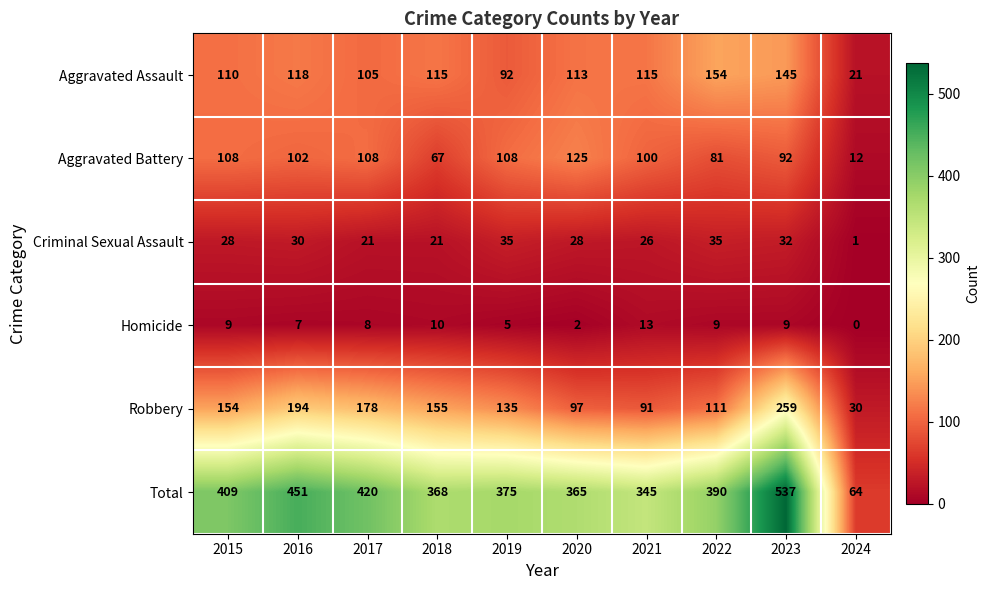

What is the highest value of the Aggravated Assault series?

154